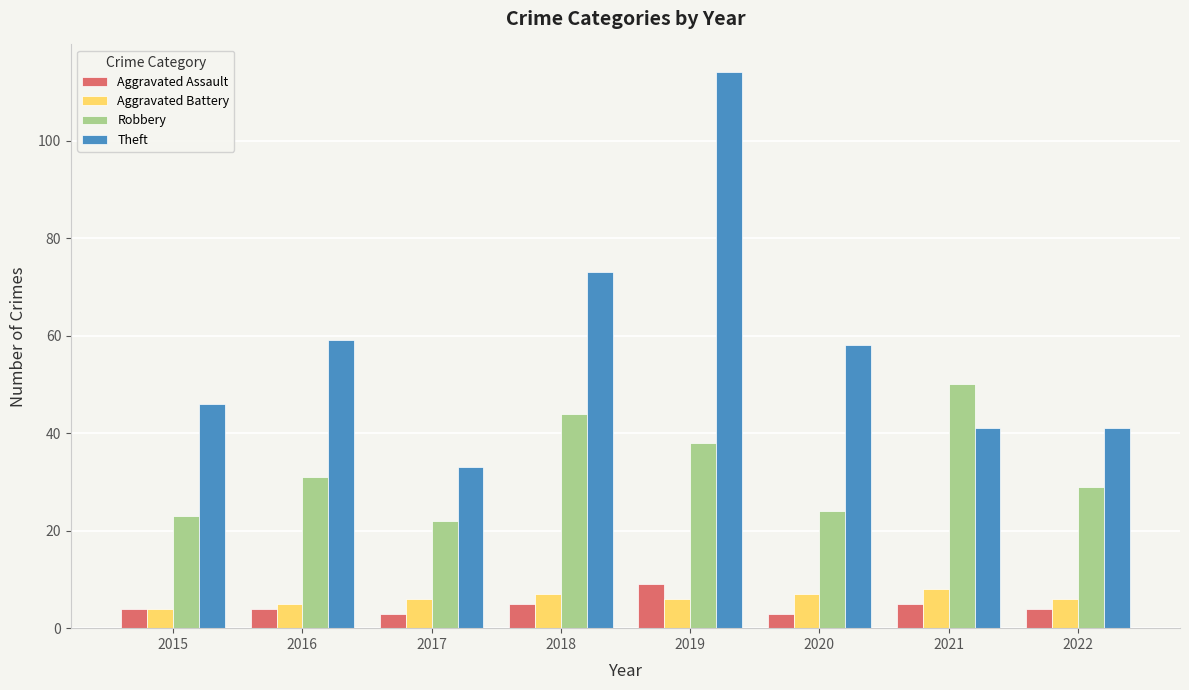

List the series in order of their peak value, lowest first.

Aggravated Battery, Aggravated Assault, Robbery, Theft